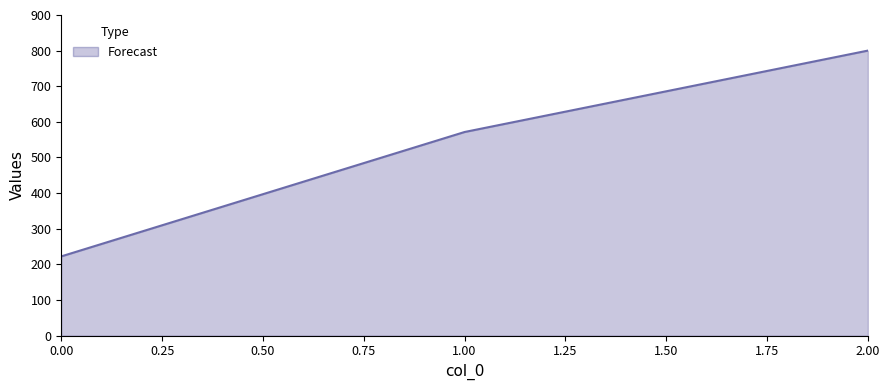

Count the number of data series in this chart.

1